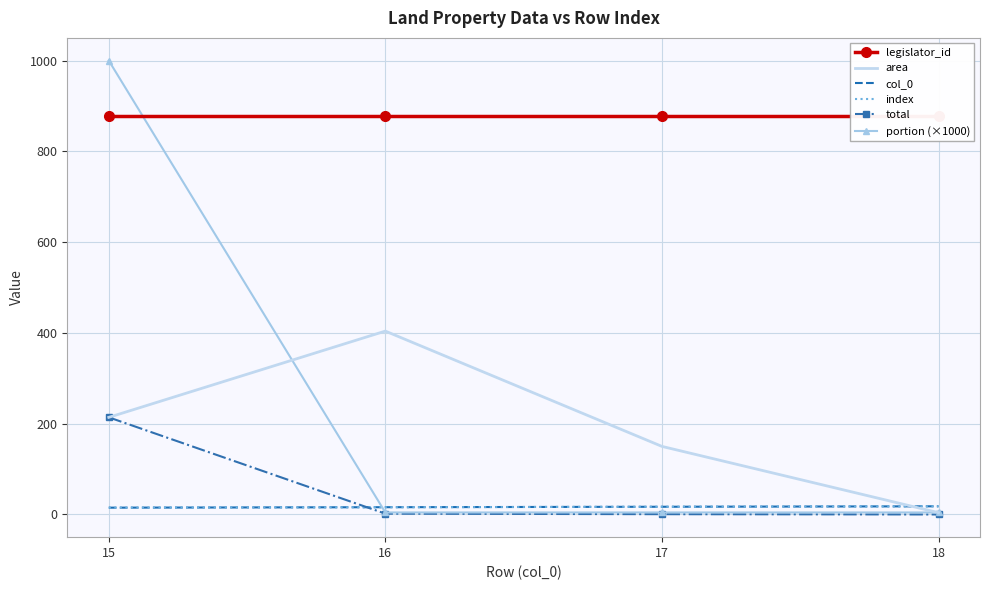

What is the difference between the maximum and minimum values in the area series?

400.0